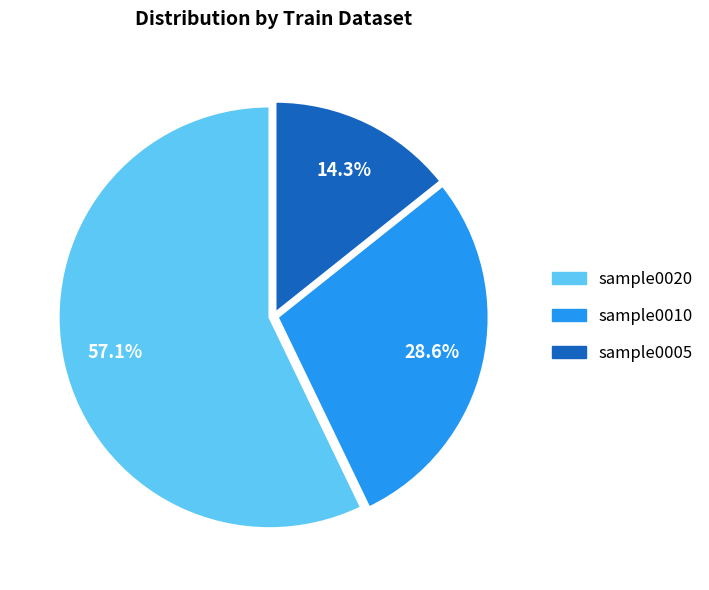

Which has a higher value, sample0010 or sample0005?

sample0010